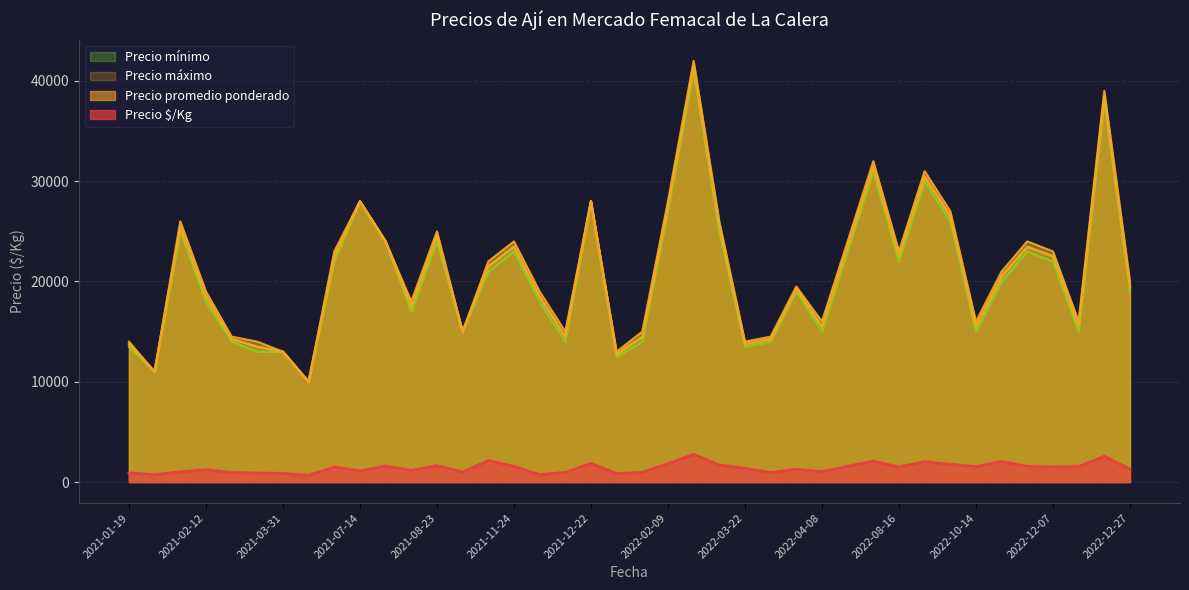

How many categories are shown in the chart?

40